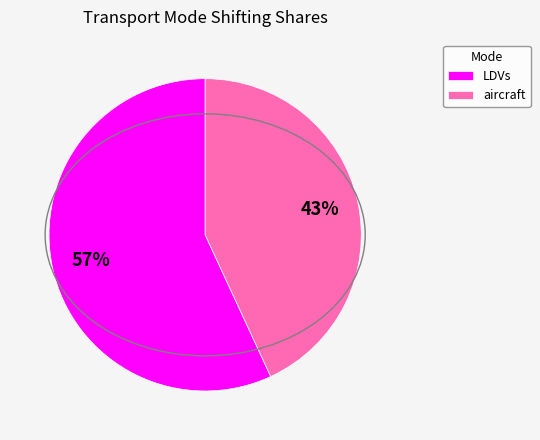

True or false: LDVs accounts for 64% of the total.

False